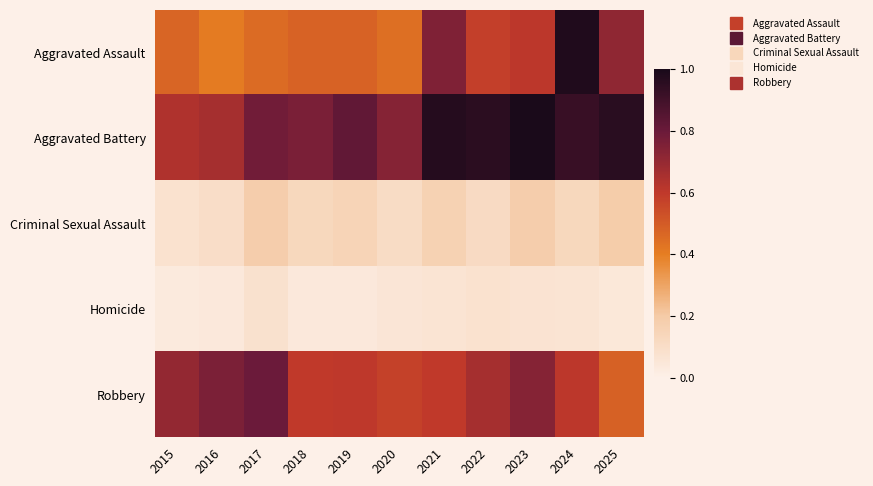

What is the difference between the highest and lowest values at 2018?

0.7